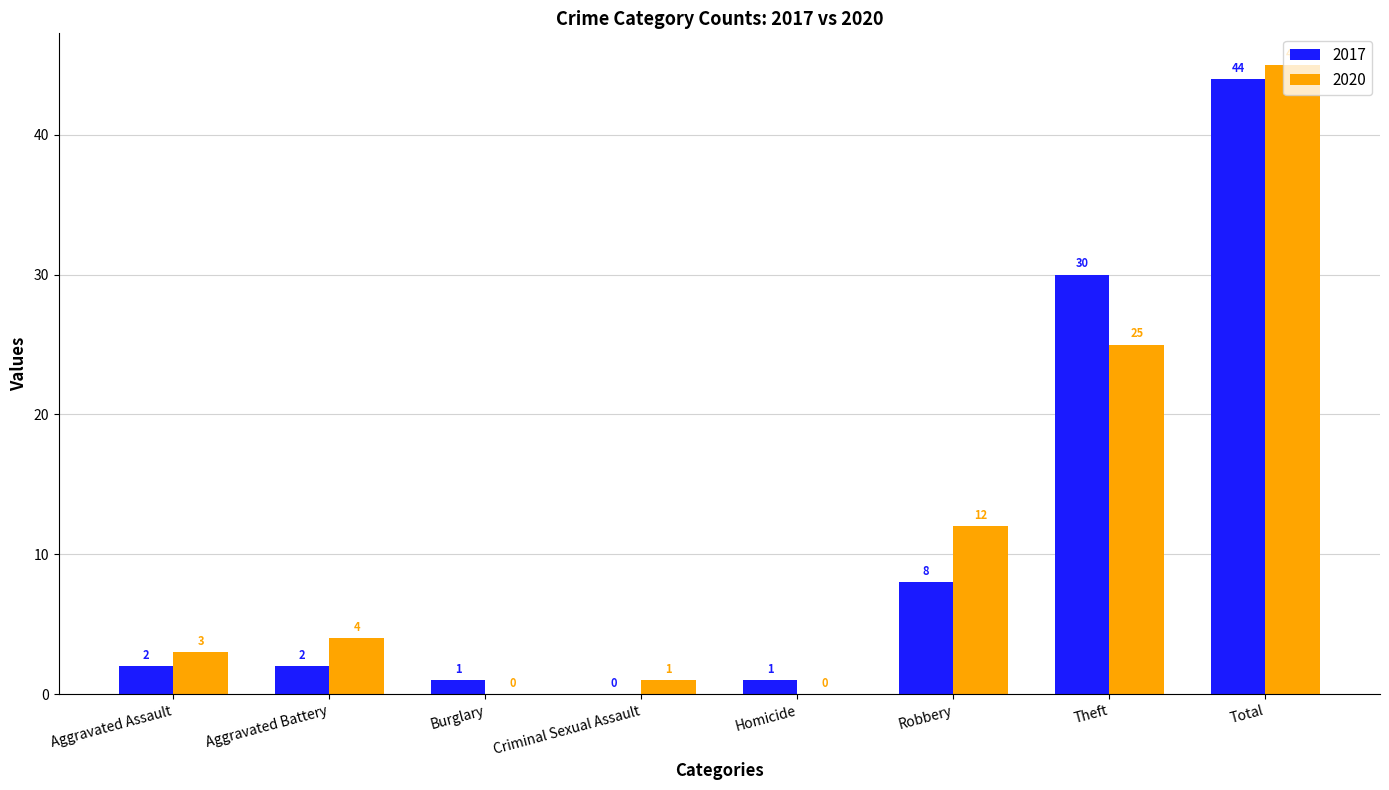

What are all the series names shown in the legend?

2017, 2020